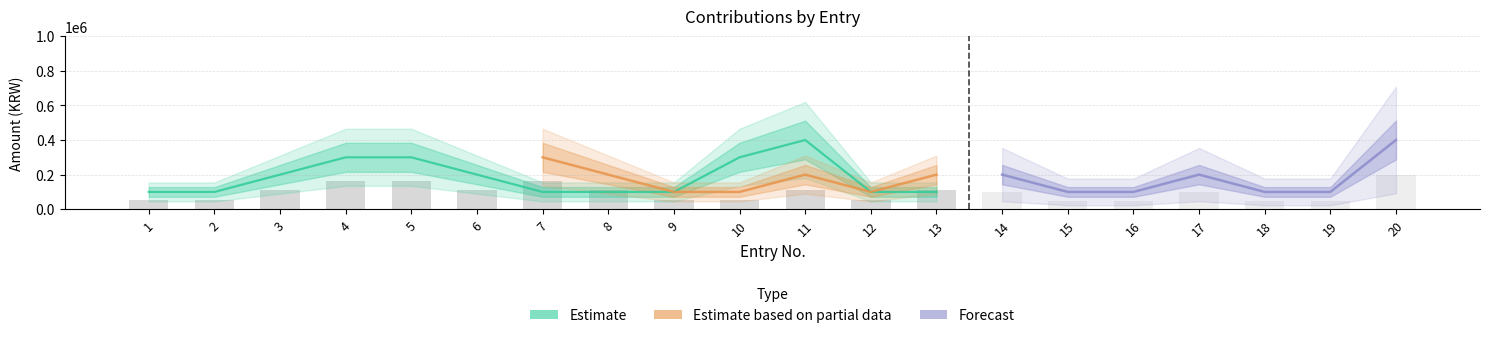

Is the value of Forecast at 19 greater than the value of Estimate based on partial data at 3?

No